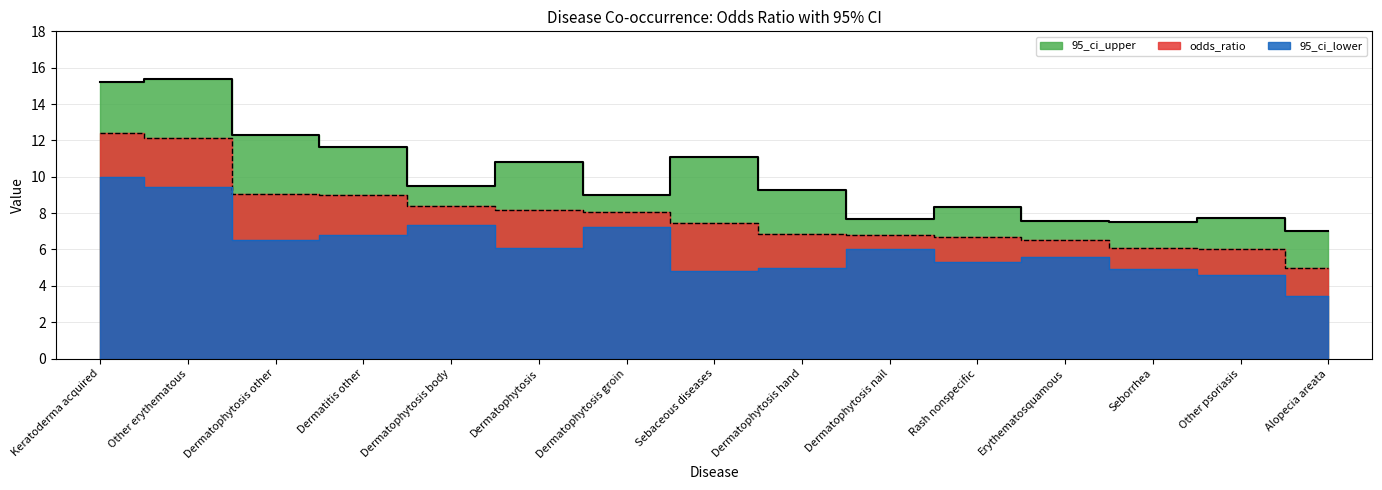

What are all the series names shown in the legend?

odds_ratio, 95_ci_upper, 95_ci_lower